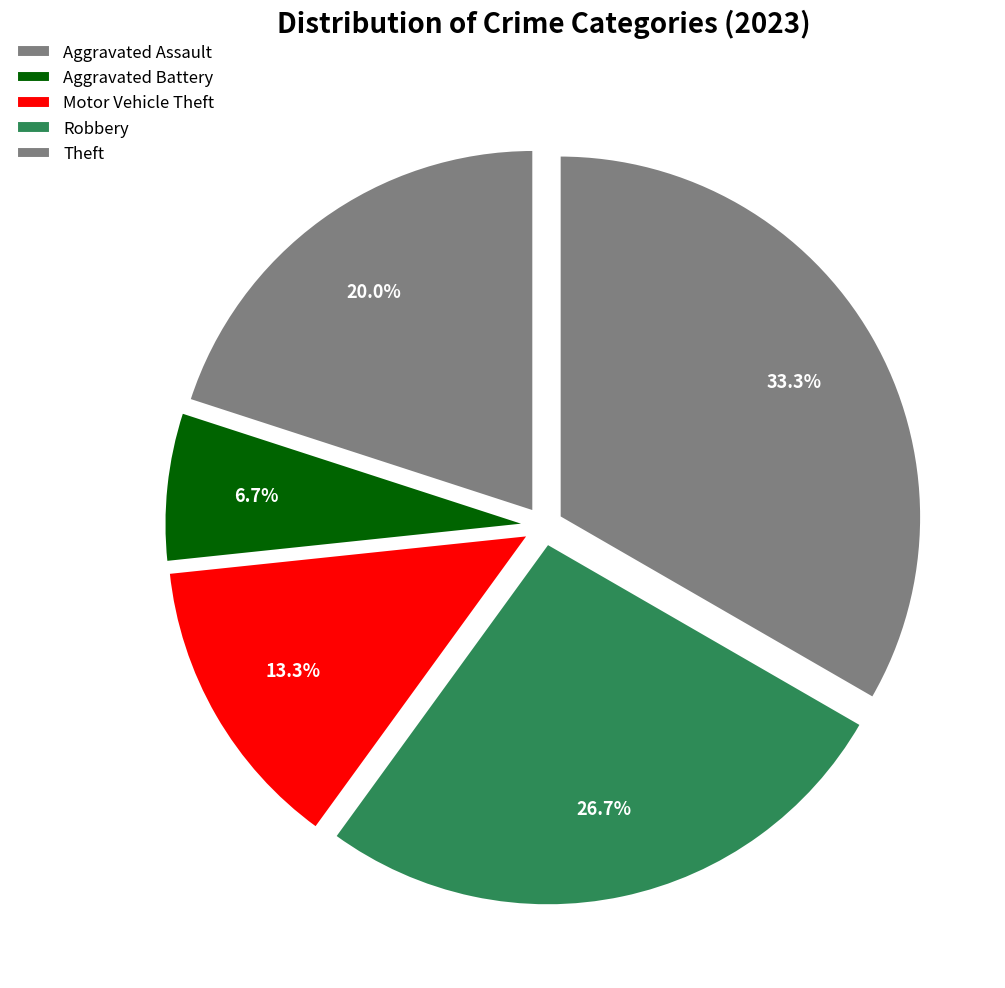

What percentage do Theft and Aggravated Assault together represent?

53.3%